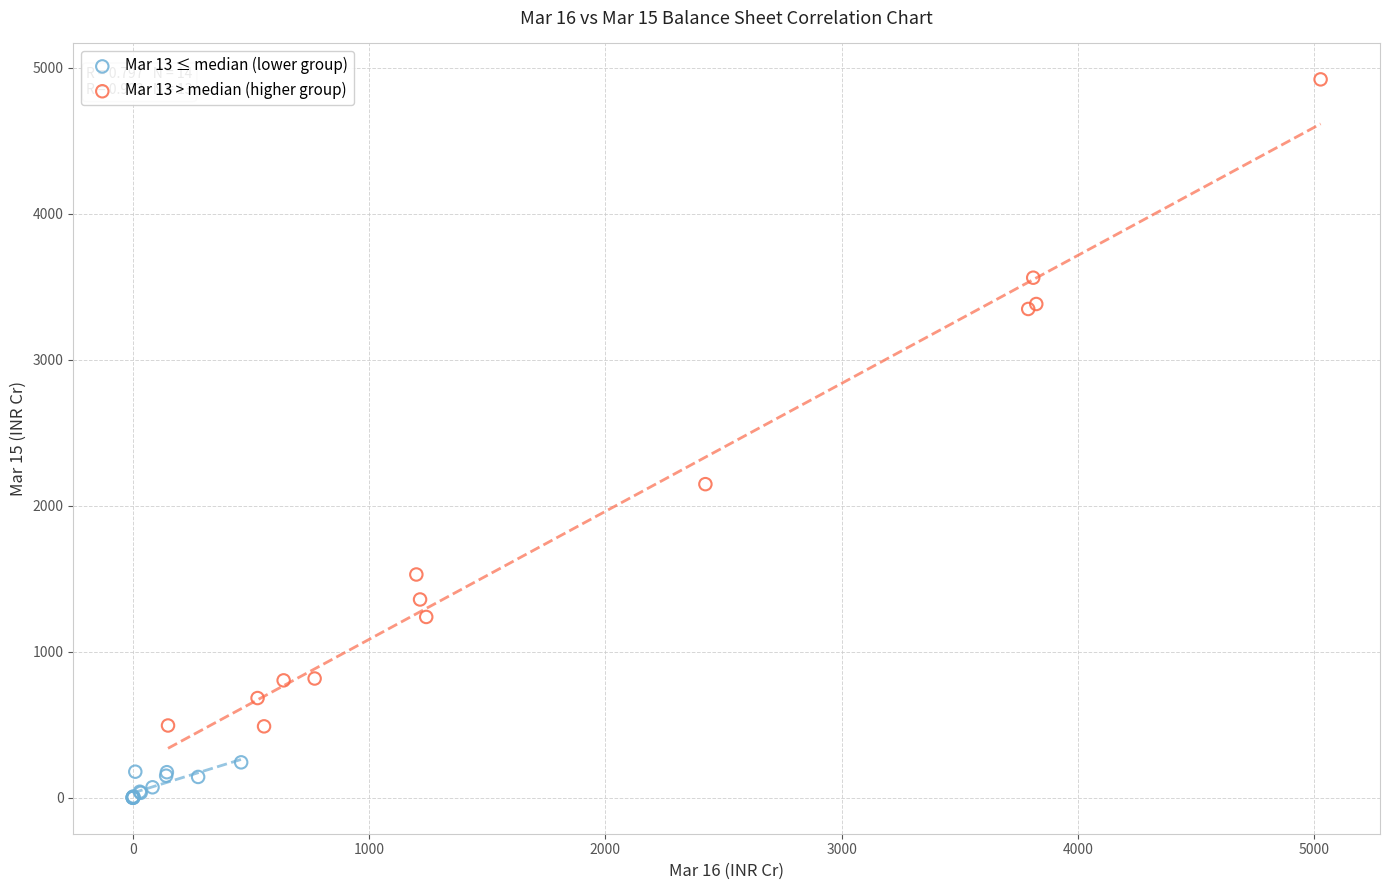

Which series has the largest Y range (max minus min)?

Mar 13 > median (higher group)